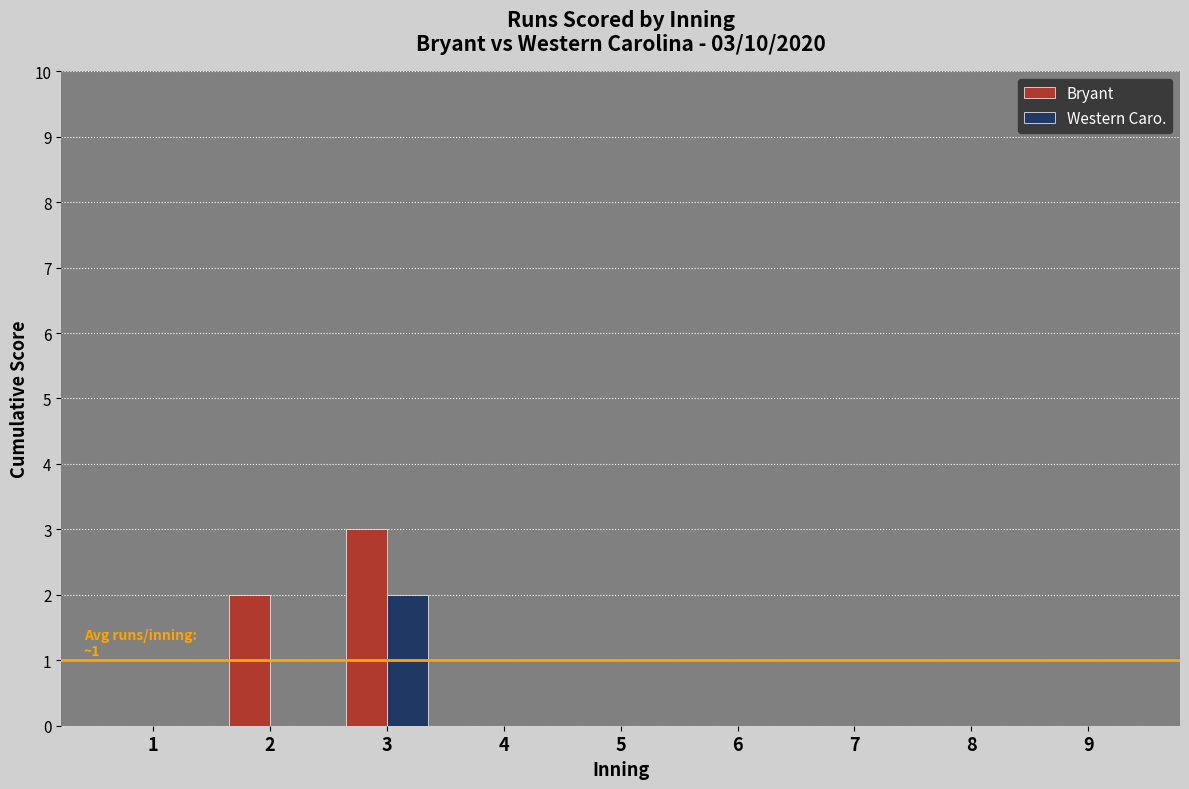

How many groups of bars are there?

9